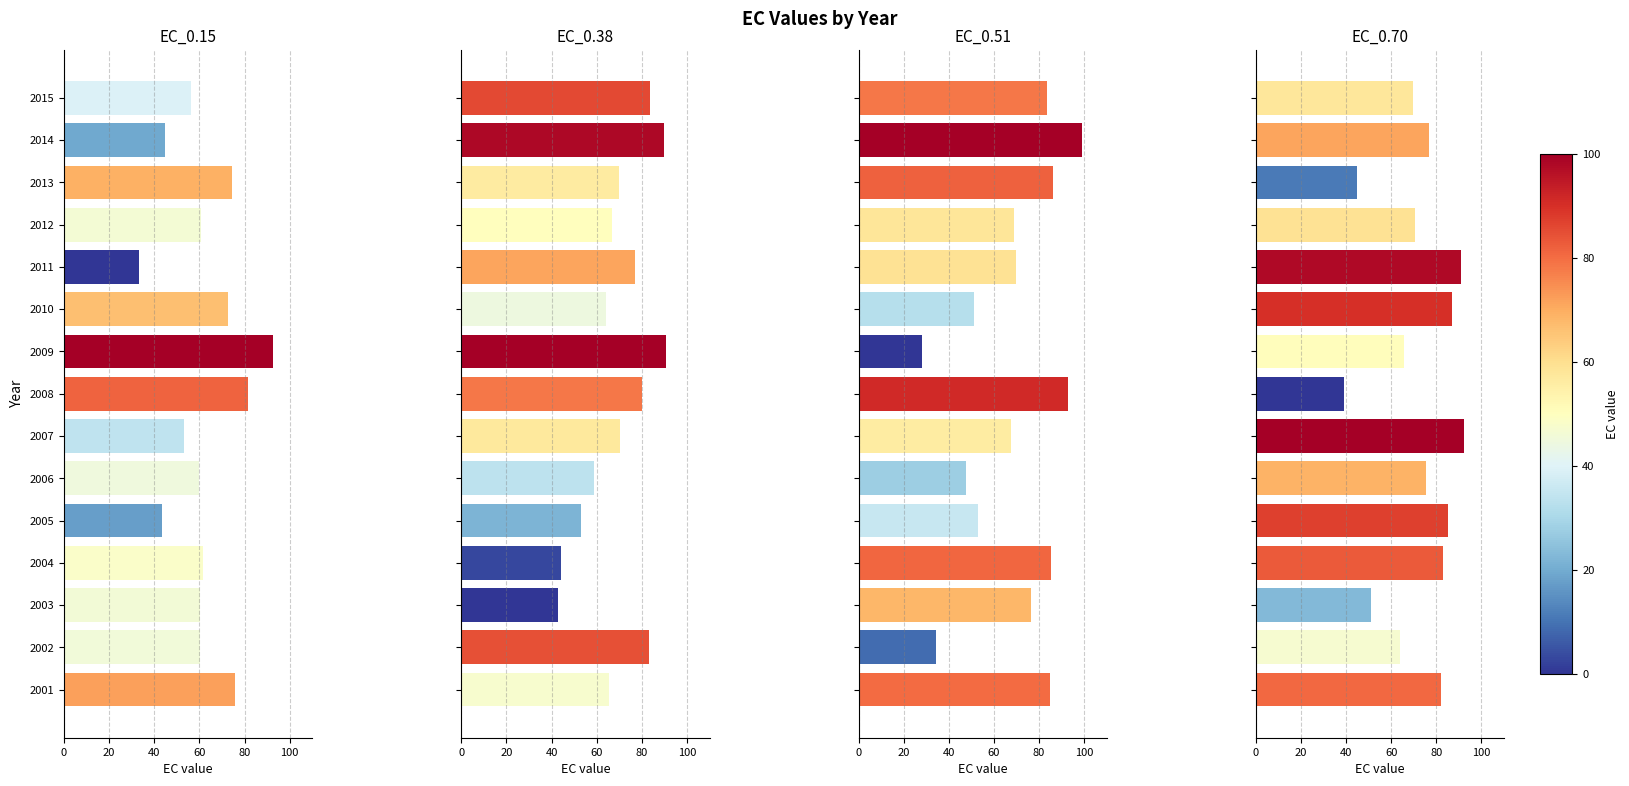

Does the chart contain stacked bars?

No